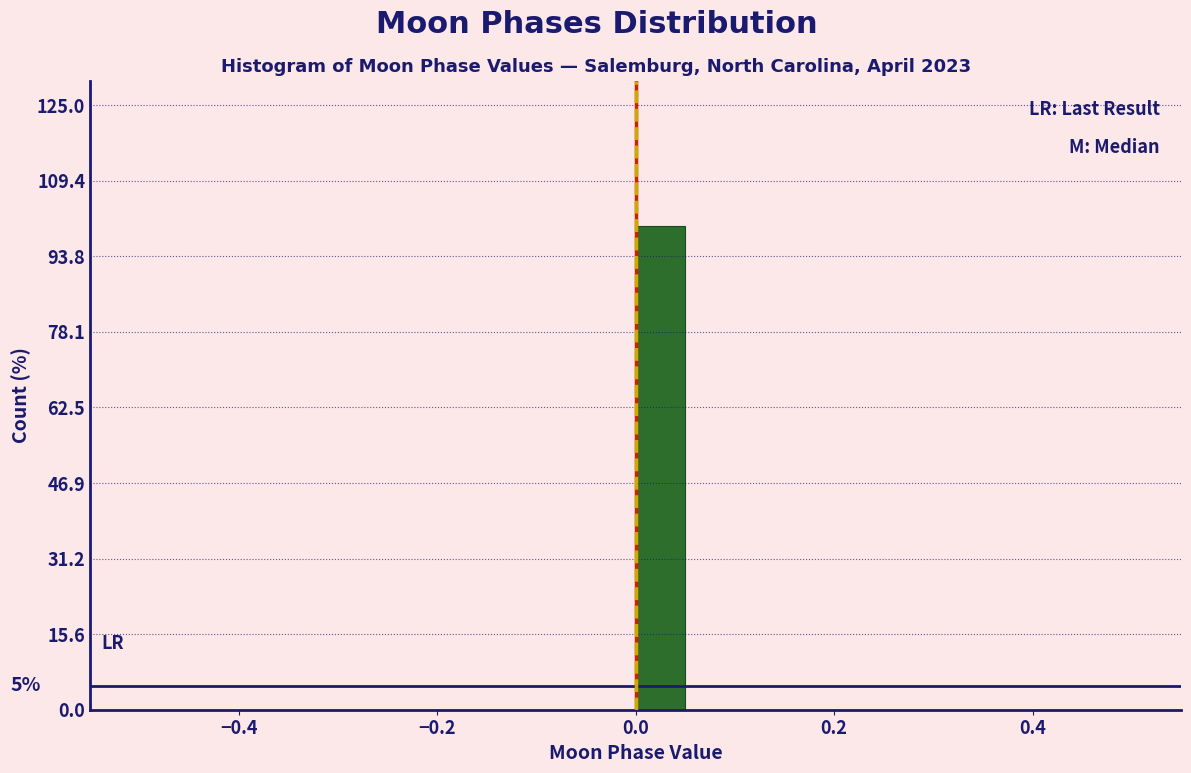

Read against the x-axis, roughly where is the centre of the tallest bar?

0.02